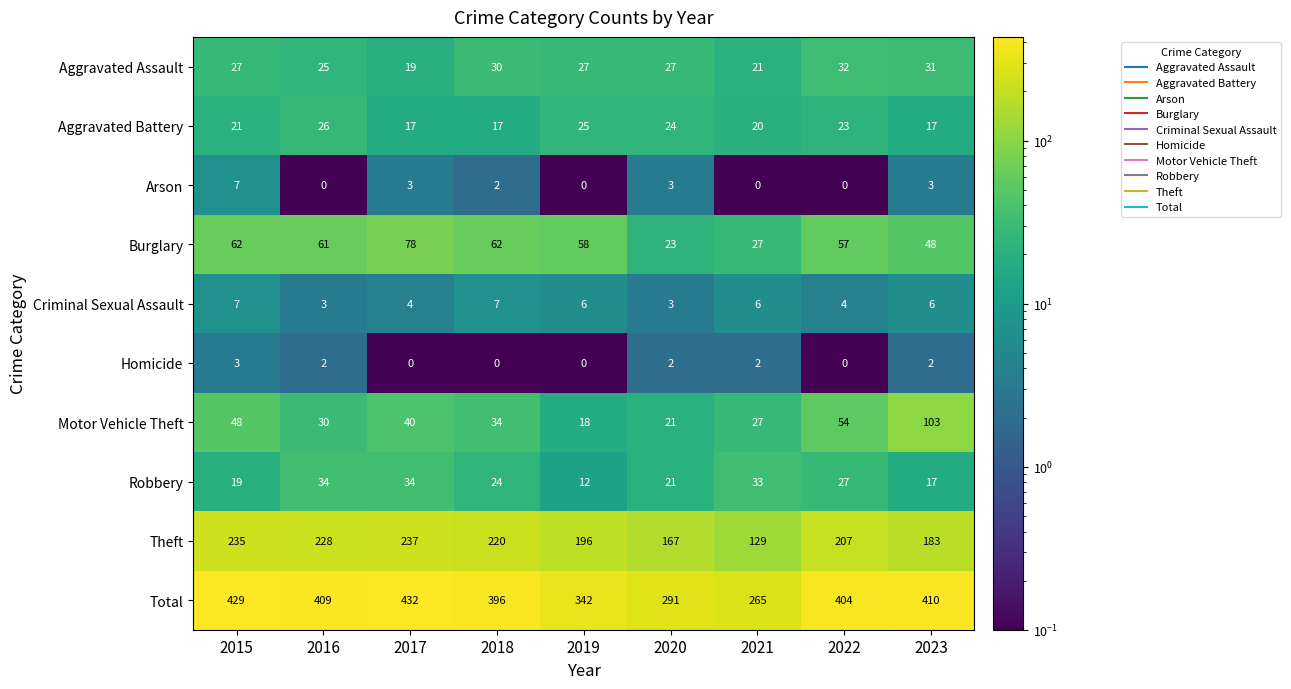

What is the sum of the Homicide values at 2015 and 2018?

3